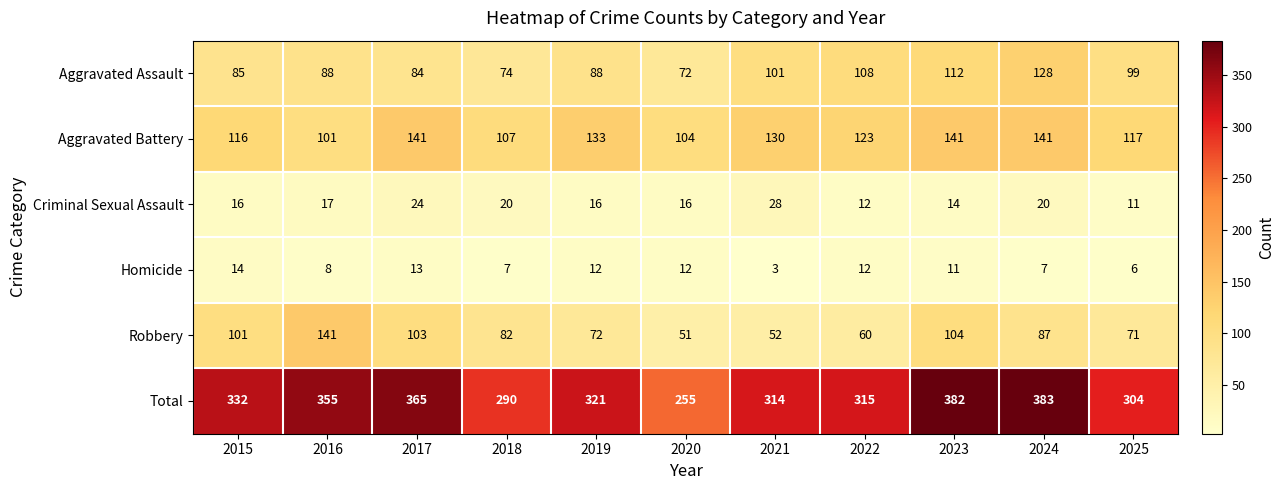

What is the minimum value shown in the chart?

3